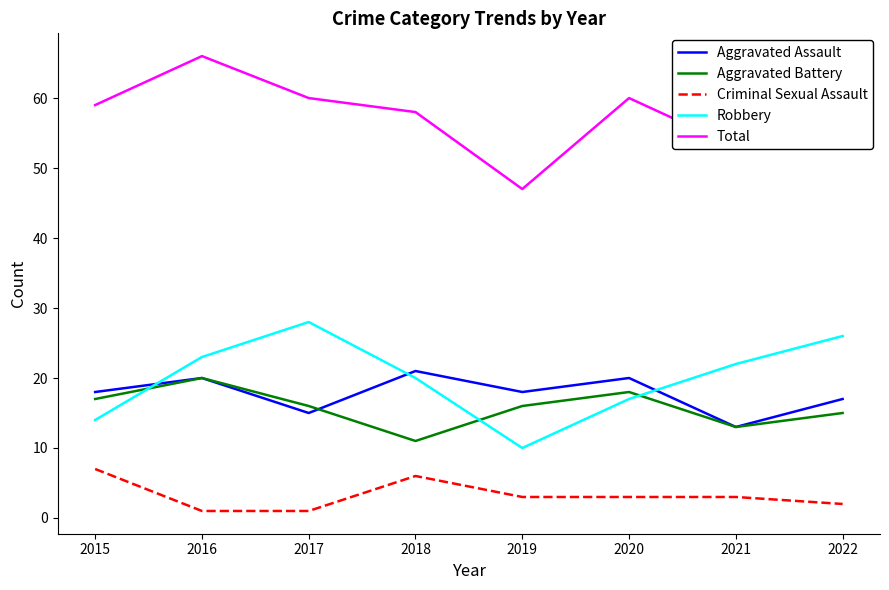

Which series has the widest spread of values?

Total